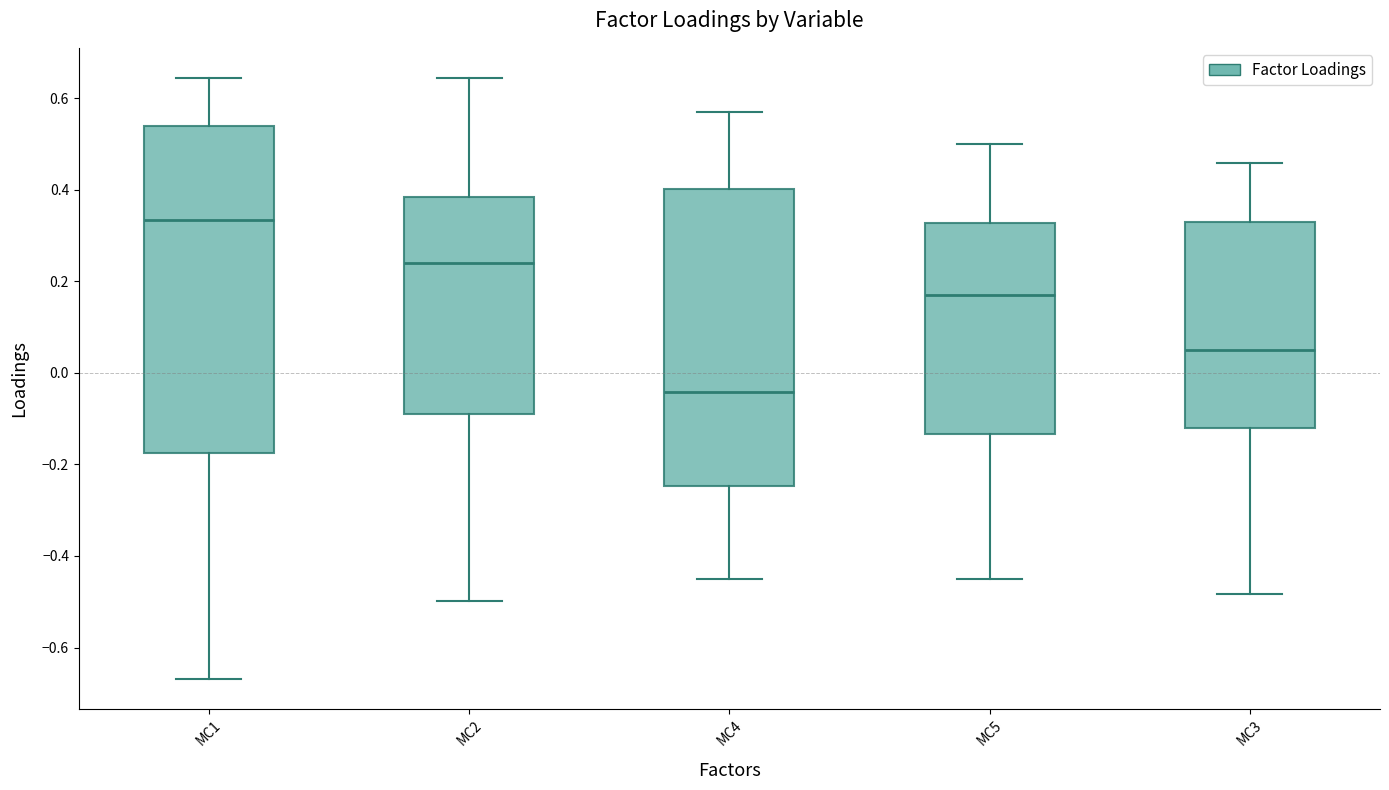

Which box's median line is the highest?

MC1